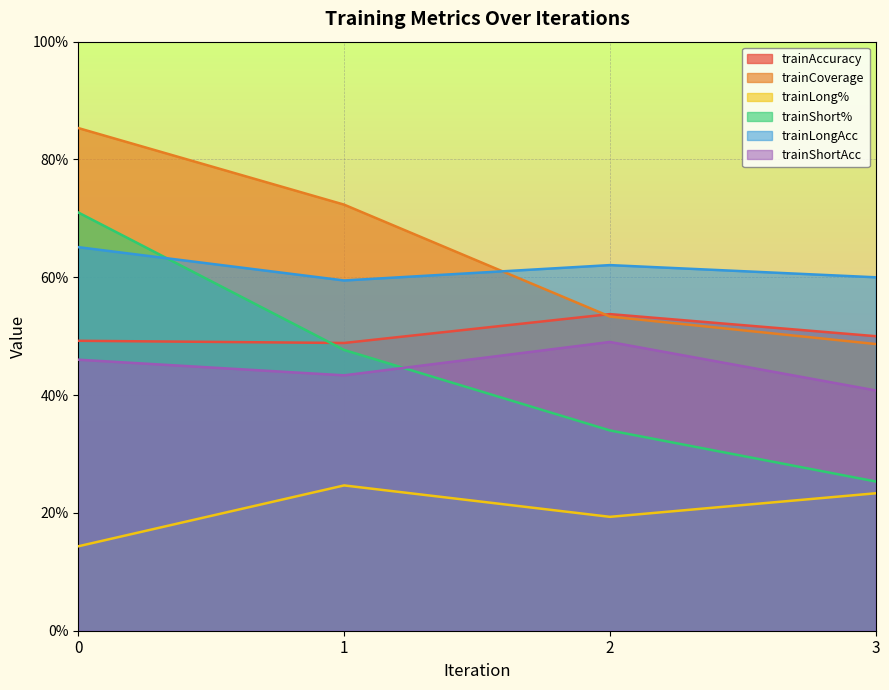

How many intersections are there between trainShort% and trainAccuracy?

1